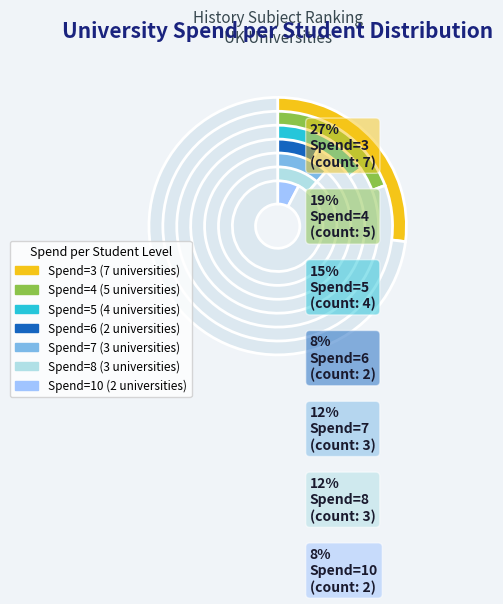

The Spend=10 slice represents 17% of the pie. True or false?

False